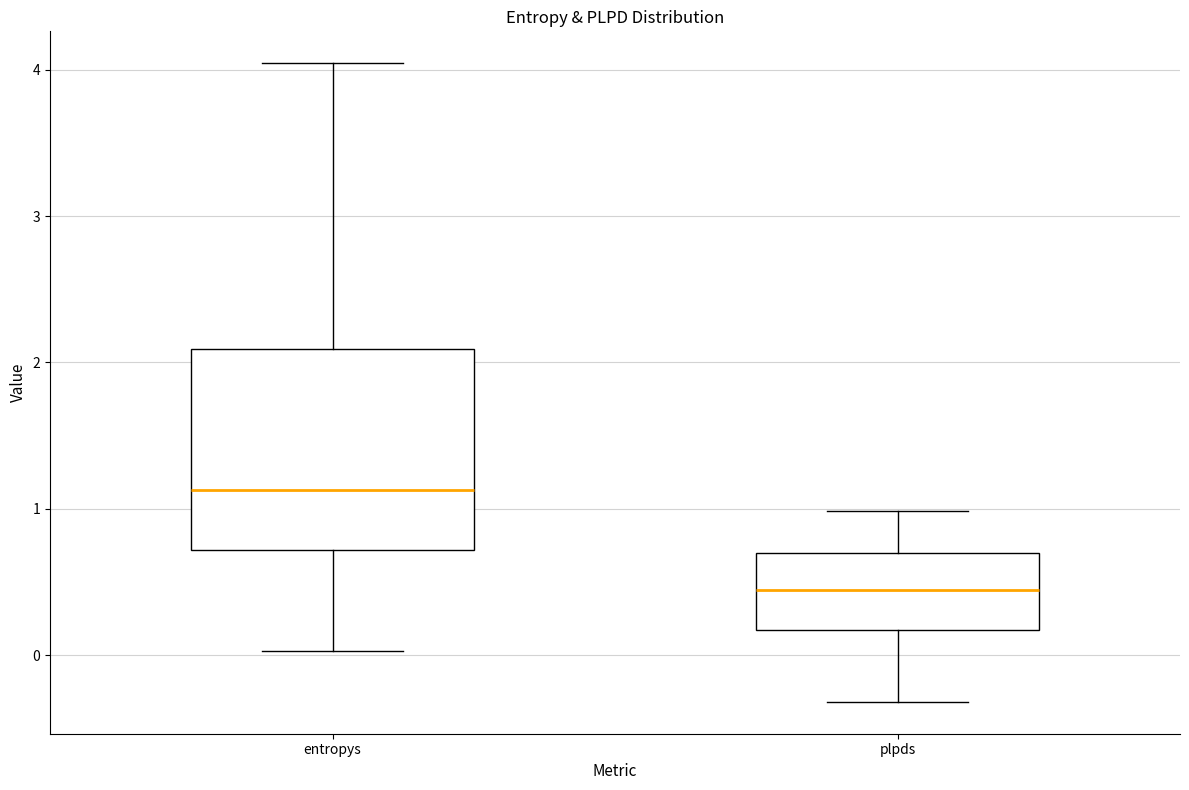

Reading left to right, read every box against the y-axis: the position of its median line, the range the box covers, and the ends of its whiskers. The values are not printed on the chart, so give them approximately, as read against the axis.

entropys: median 1.1, box 0.7 to 2.1, whiskers 0.0 to 4.0
plpds: median 0.4, box 0.2 to 0.7, whiskers -0.3 to 1.0